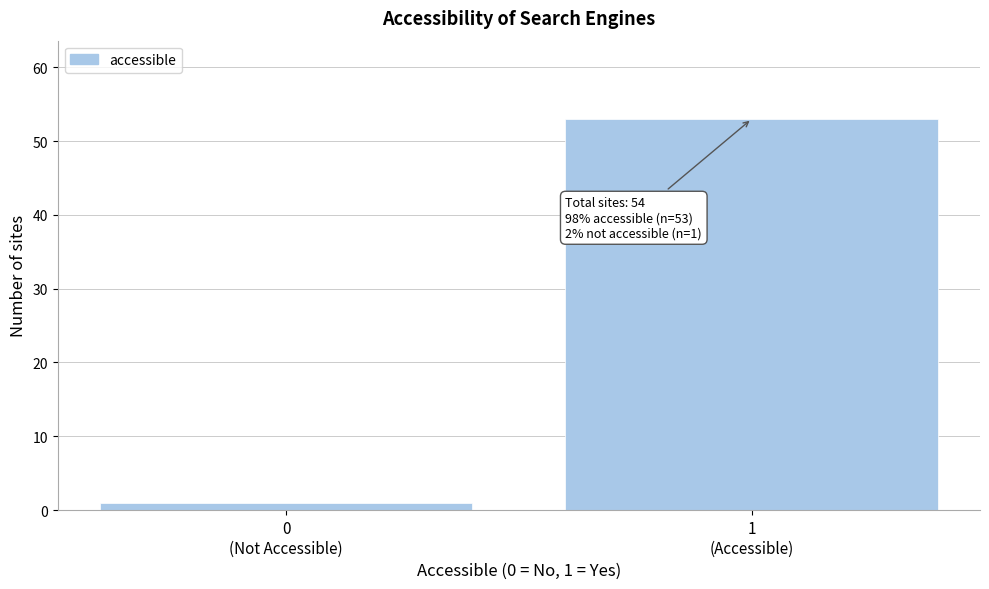

Reading right to left, list all the values displayed in this chart.

53	1